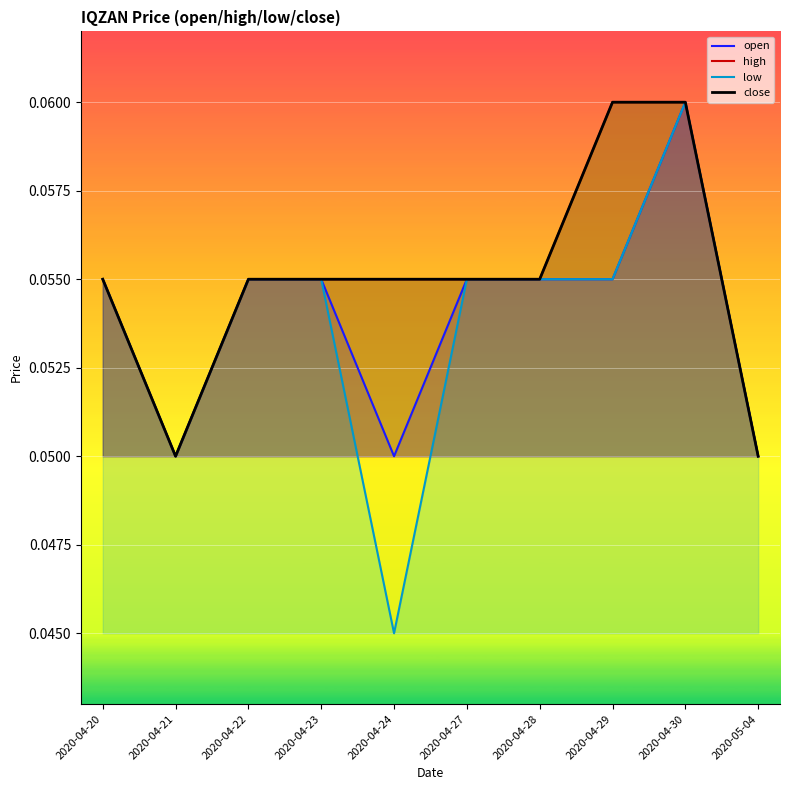

Reading right to left, transcribe all the data shown in this chart.

open: 0.1	0.1	0.1	0.1	0.1	0.1	0.1	0.1	0.1	0.1
high: 0.1	0.1	0.1	0.1	0.1	0.1	0.1	0.1	0.1	0.1
low: 0.1	0.1	0.1	0.1	0.1	0.0	0.1	0.1	0.1	0.1
close: 0.1	0.1	0.1	0.1	0.1	0.1	0.1	0.1	0.1	0.1